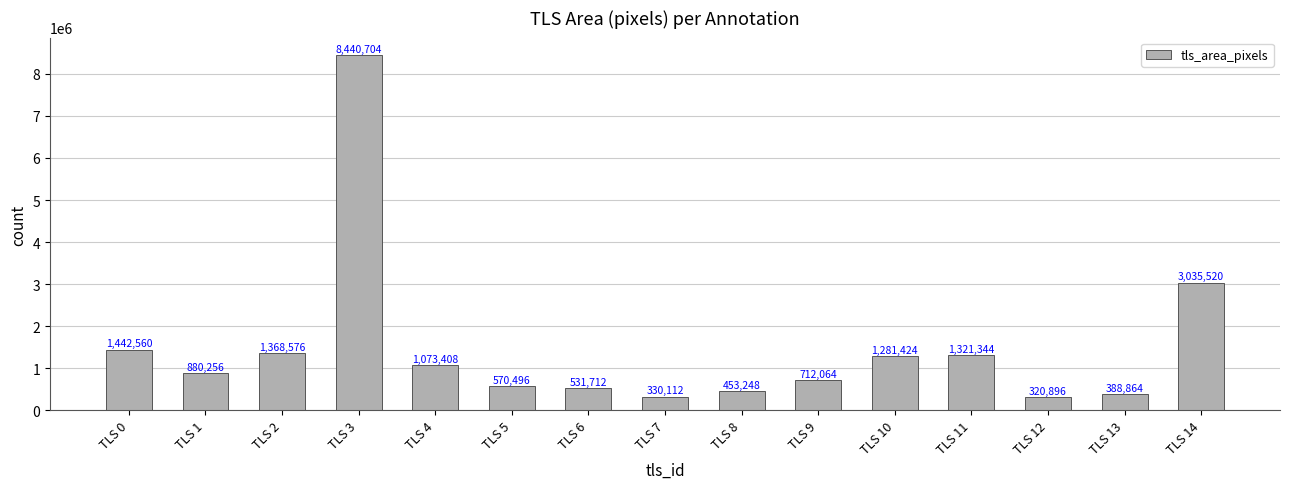

Rank the categories by value from highest to lowest.

TLS 3, TLS 14, TLS 0, TLS 2, TLS 11, TLS 10, TLS 4, TLS 1, TLS 9, TLS 5, TLS 6, TLS 8, TLS 13, TLS 7, TLS 12